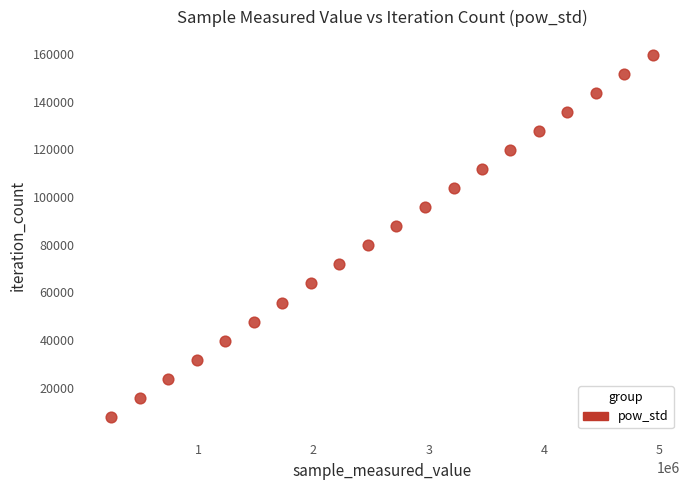

What is the range of X values (max minus min)?

4695508